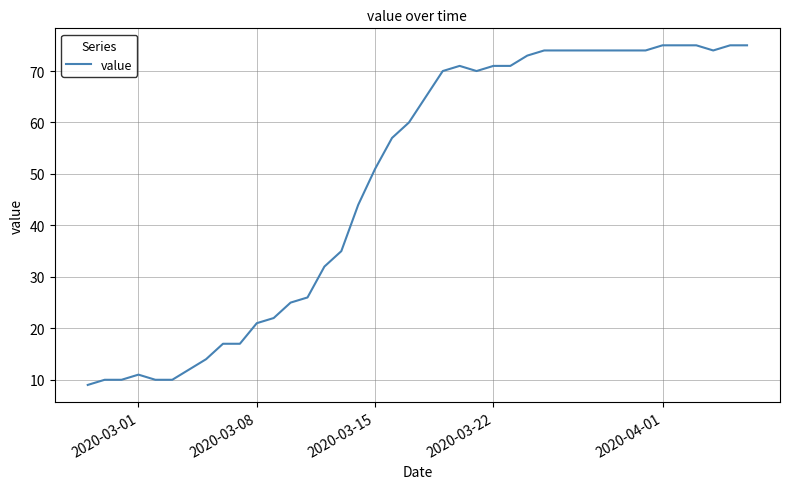

What is the difference between the maximum and minimum values?

66